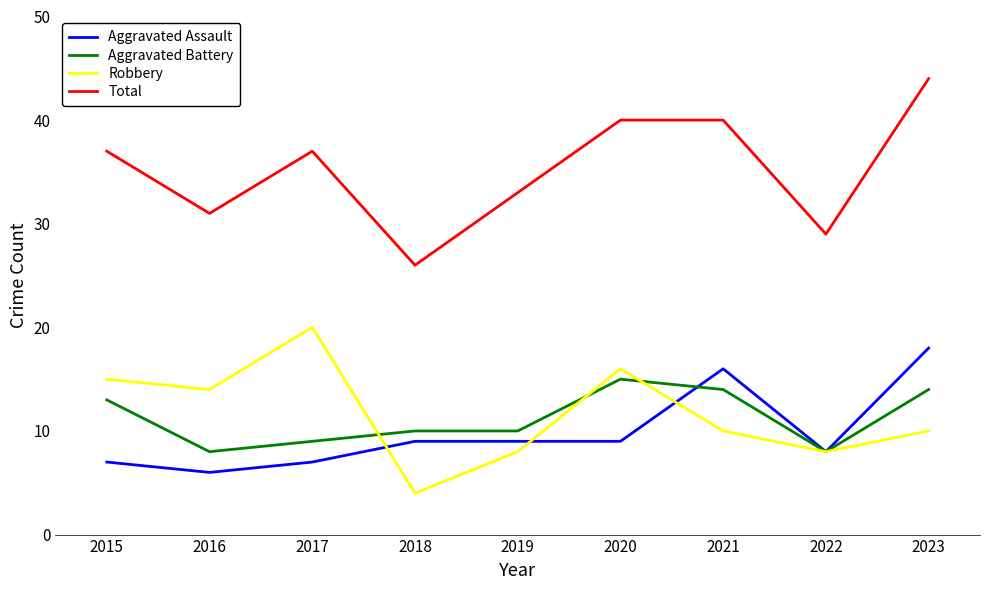

Between which two adjacent categories do Robbery and Aggravated Assault first intersect?

2017 and 2018